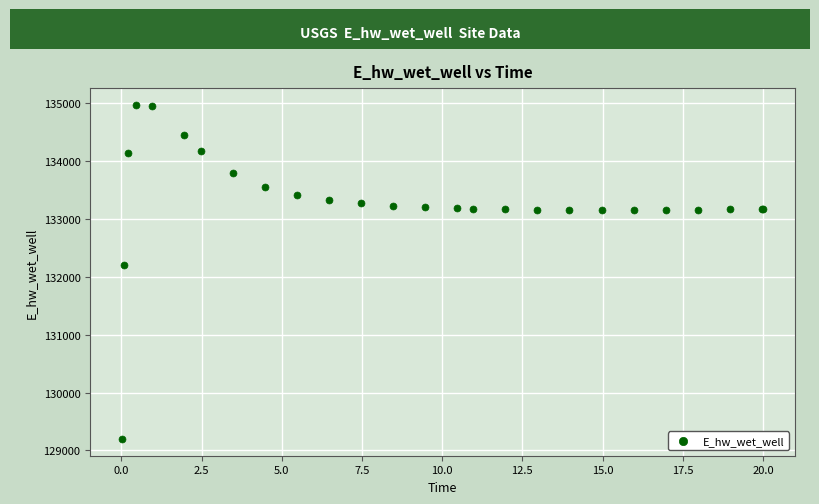

What Y value in the scatter plot is closest to 132084?

132210.5